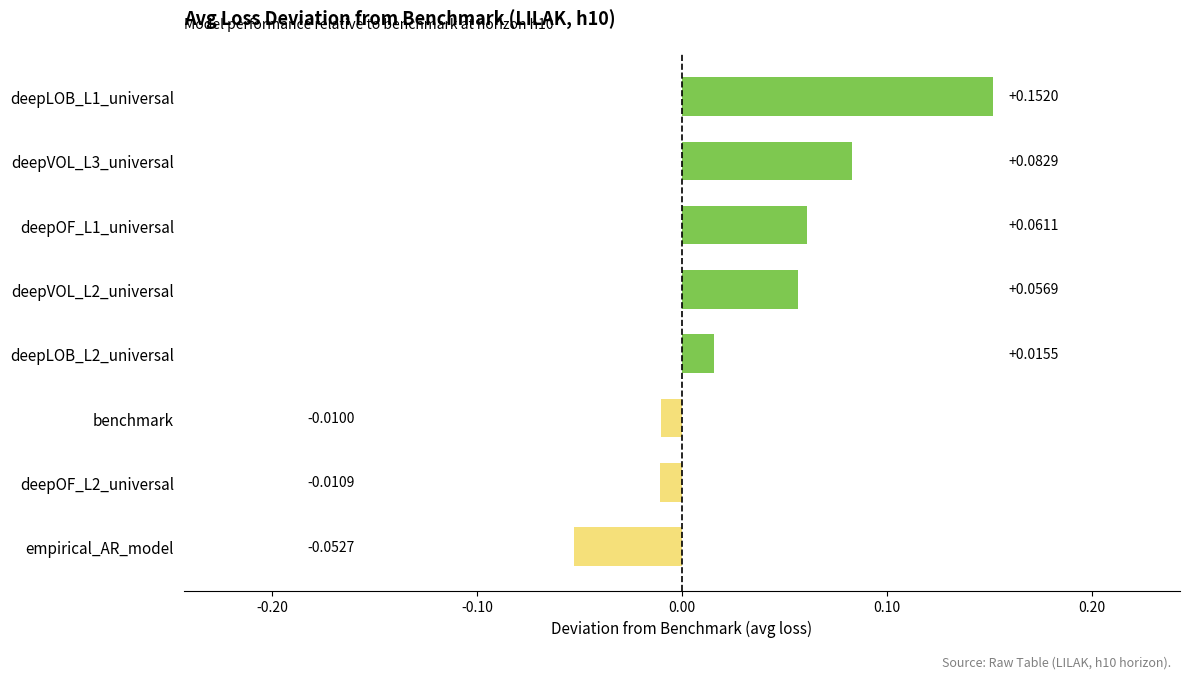

How many values are below 0?

3